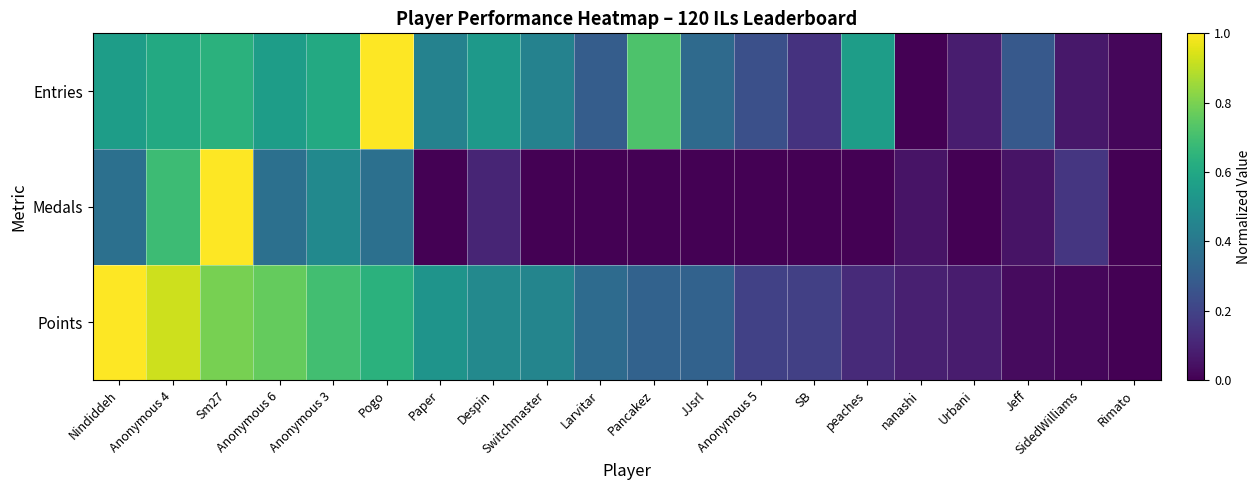

Reading left to right, list all the values displayed in this chart.

Points: Nindiddeh=1.0	Anonymous 4=0.9	Sm27=0.8	Anonymous 6=0.8	Anonymous 3=0.7	Pogo=0.6	Paper=0.5	Despin=0.5	Switchmaster=0.5	Larvitar=0.3	Pancakez=0.3	JJsrl=0.3	Anonymous 5=0.2	SB=0.2	peaches=0.1	nanashi=0.1	Urbani=0.1	Jeff=0.0	SidedWilliams=0.0	Rimato=0.0
Medals: Nindiddeh=0.4	Anonymous 4=0.7	Sm27=1.0	Anonymous 6=0.4	Anonymous 3=0.5	Pogo=0.4	Paper=0.0	Despin=0.1	Switchmaster=0.0	Larvitar=0.0	Pancakez=0.0	JJsrl=0.0	Anonymous 5=0.0	SB=0.0	peaches=0.0	nanashi=0.1	Urbani=0.0	Jeff=0.1	SidedWilliams=0.2	Rimato=0.0
Entries: Nindiddeh=0.6	Anonymous 4=0.6	Sm27=0.6	Anonymous 6=0.6	Anonymous 3=0.6	Pogo=1.0	Paper=0.4	Despin=0.5	Switchmaster=0.4	Larvitar=0.3	Pancakez=0.7	JJsrl=0.3	Anonymous 5=0.2	SB=0.1	peaches=0.6	nanashi=0.0	Urbani=0.1	Jeff=0.3	SidedWilliams=0.1	Rimato=0.0